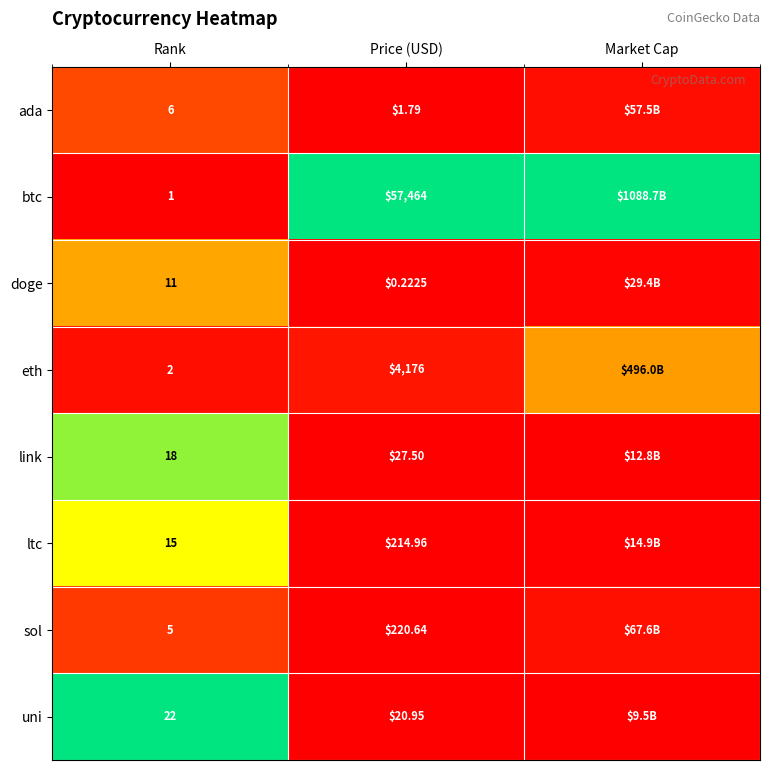

Rank the series by their maximum value, from highest to lowest.

btc, uni, link, ltc, doge, eth, ada, sol